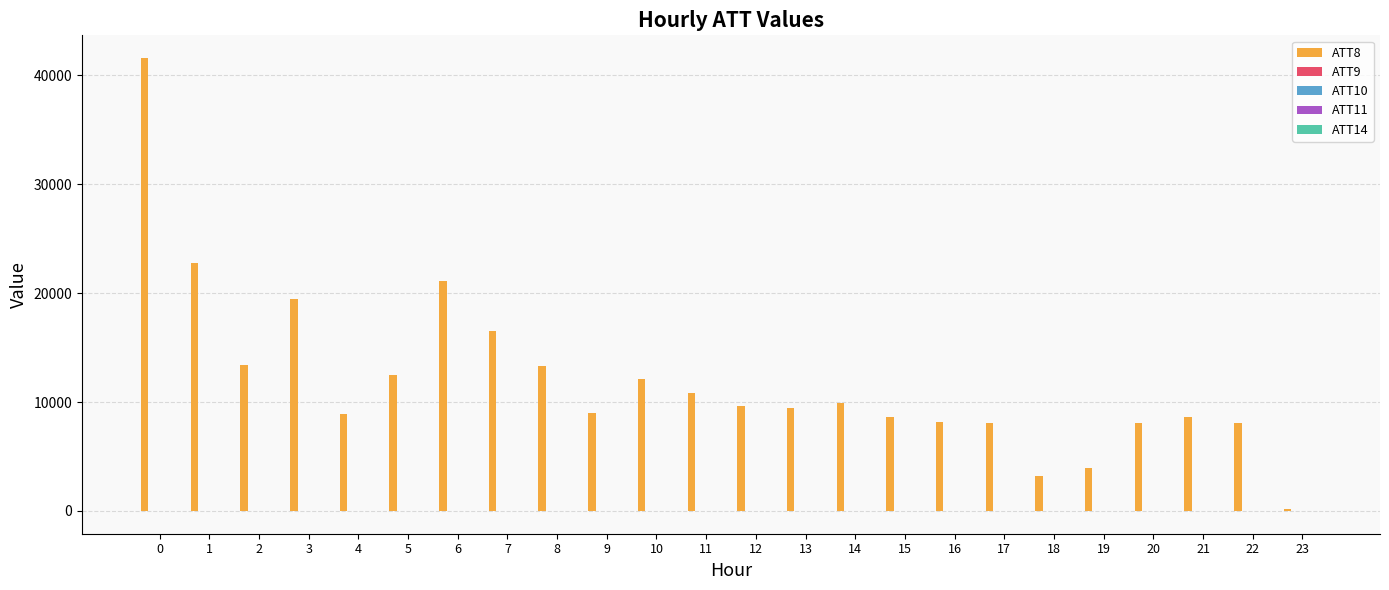

What is the greatest value displayed?

41600.0